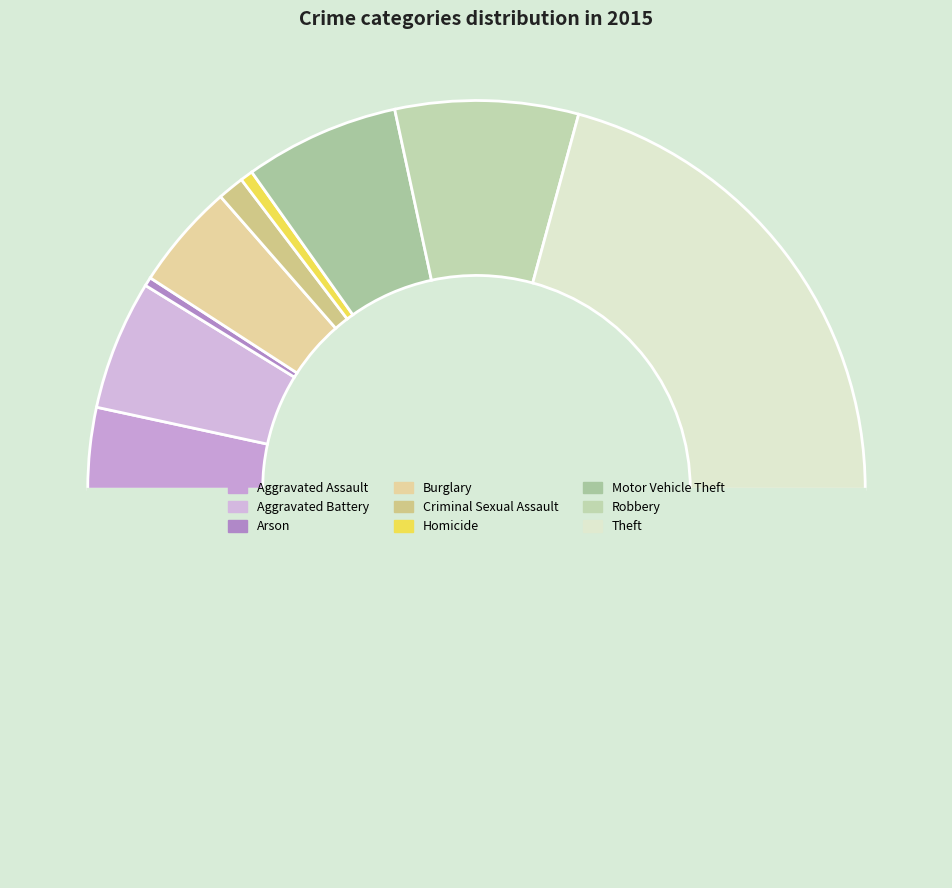

Count the number of slices in the pie.

10